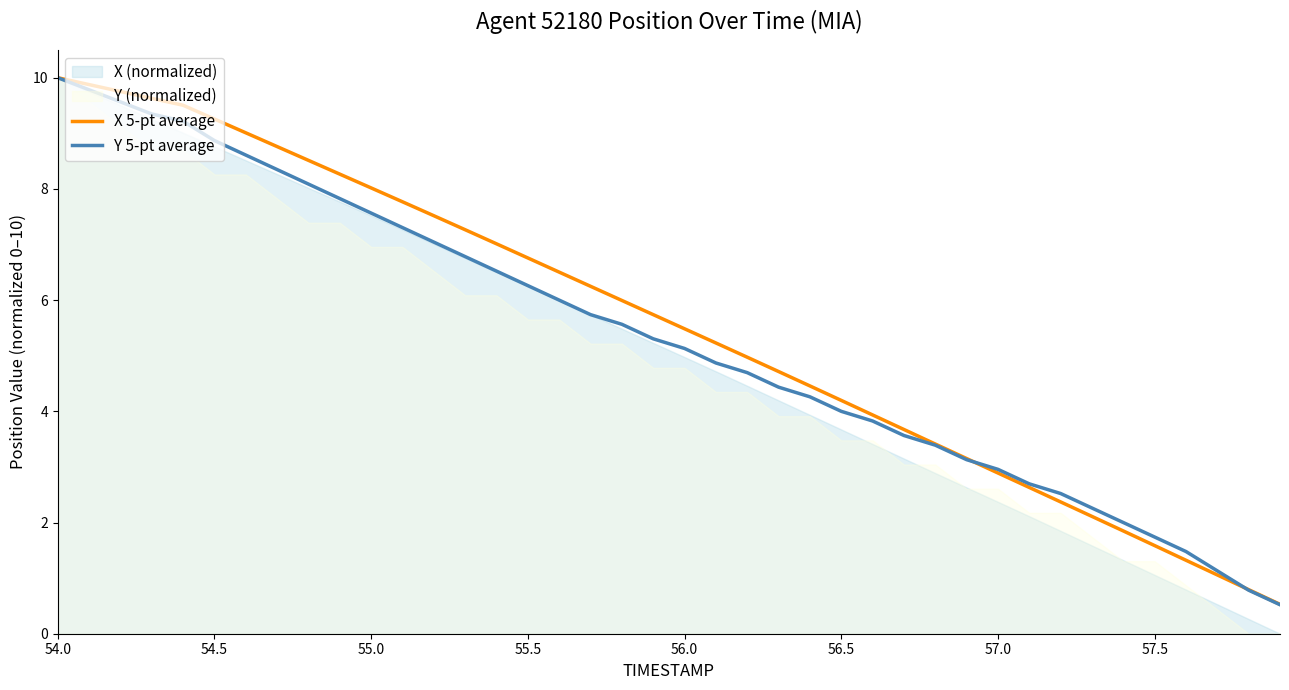

Does the chart have visible grid lines?

No